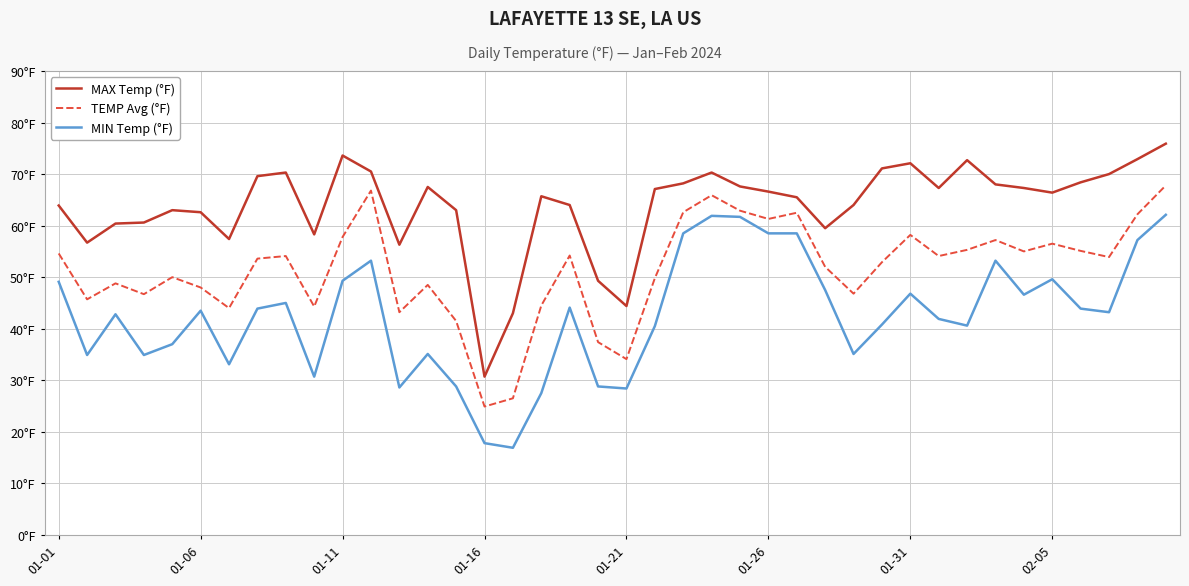

Is this an area chart (filled region under the line)?

No